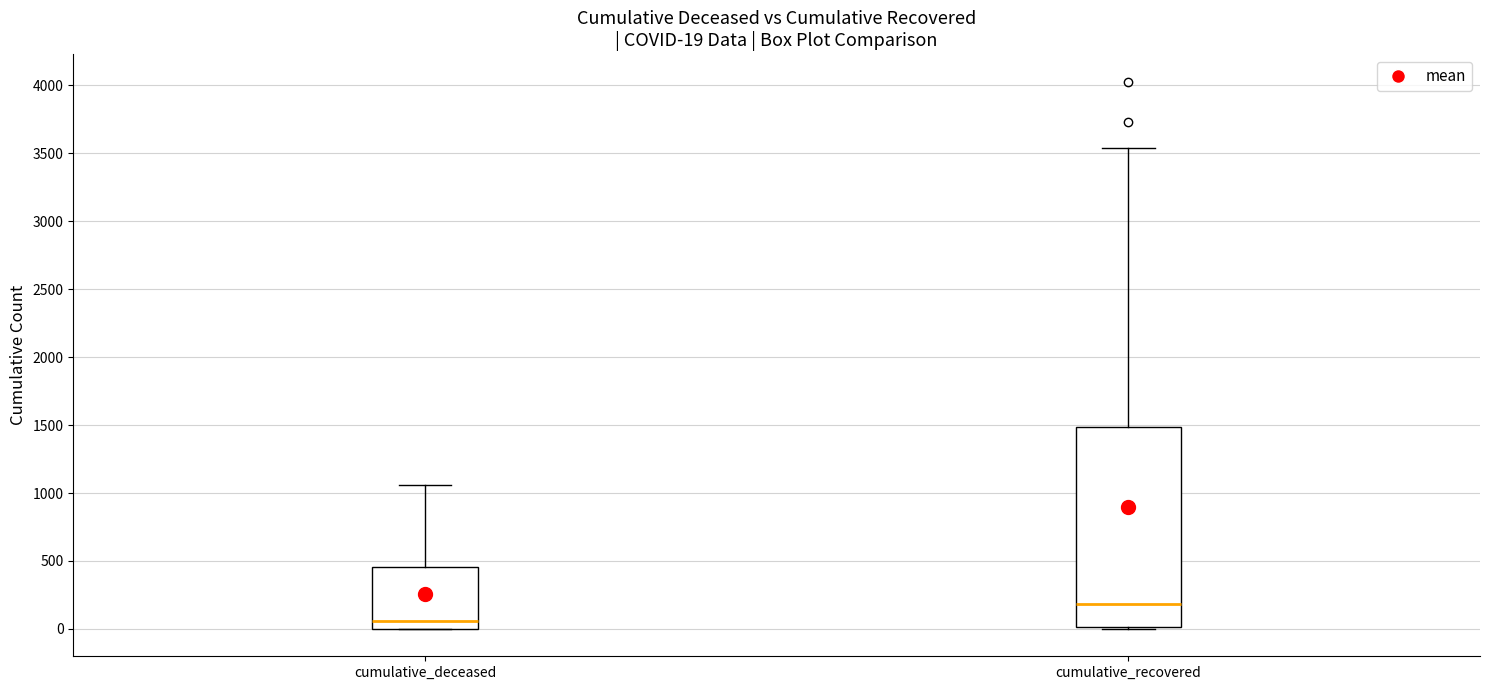

Which box has the lowest median line?

cumulative_deceased